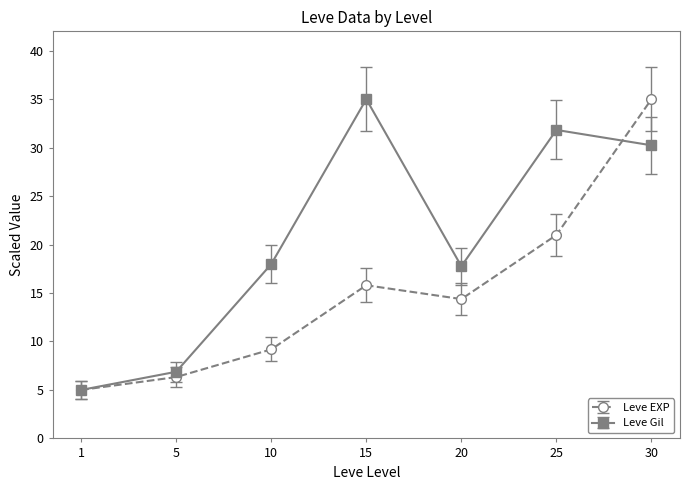

How many interior local valleys does the Leve Gil series have?

1